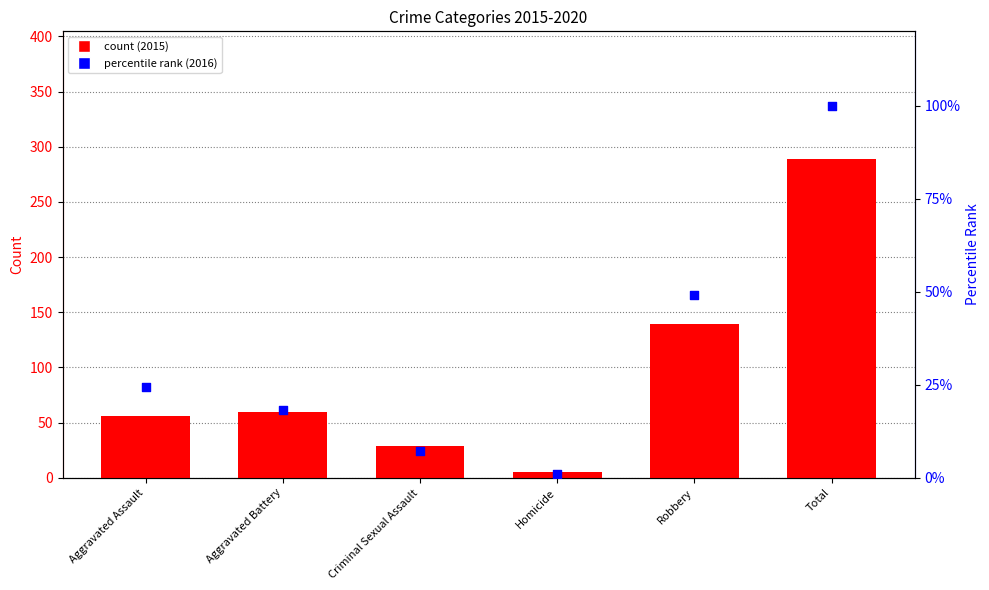

Which series reaches the maximum Y coordinate?

count (2015)